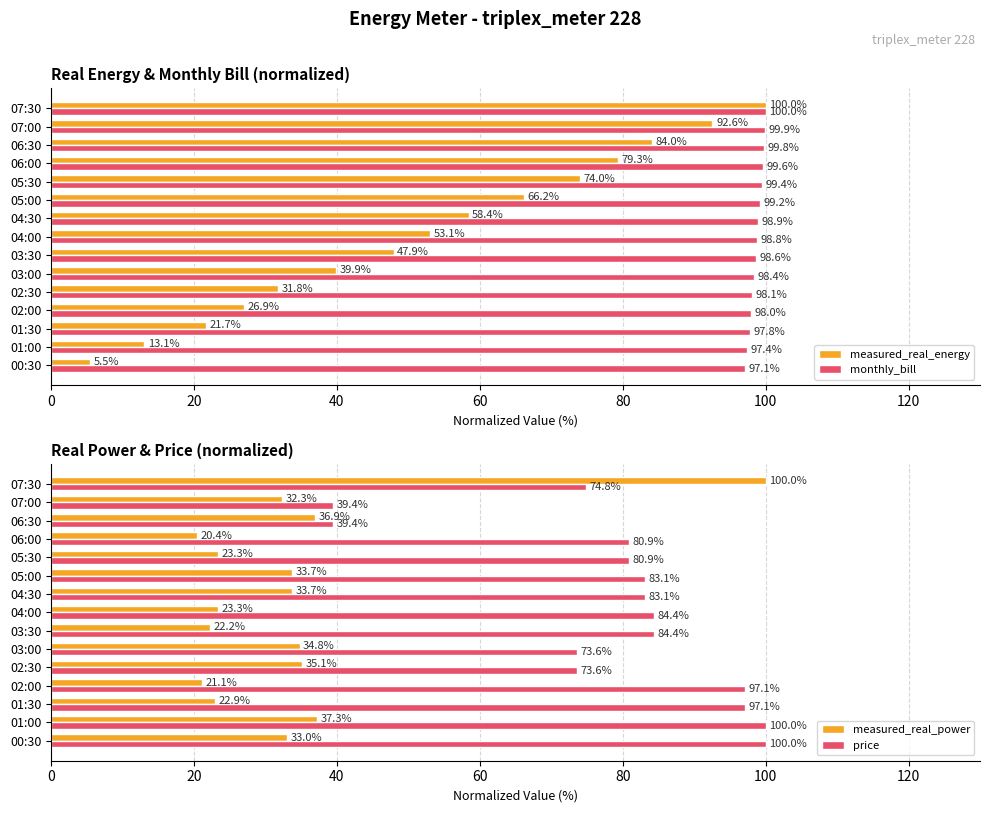

What is the average value of the monthly_bill series?

98.7